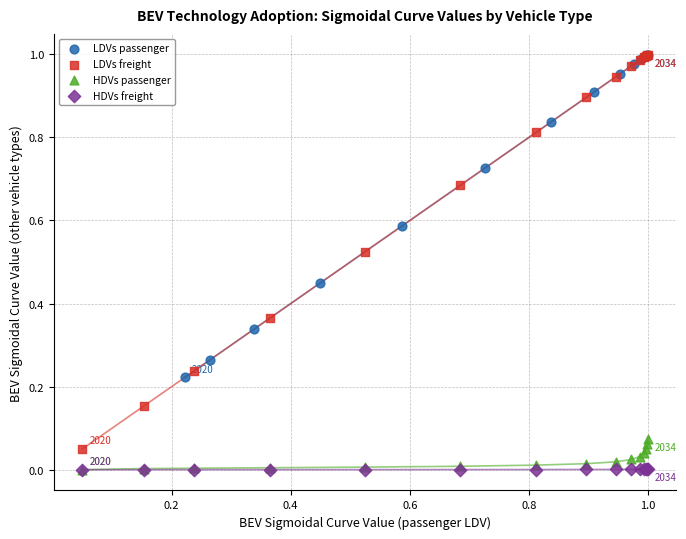

Which series has the largest Y range (max minus min)?

LDVs freight